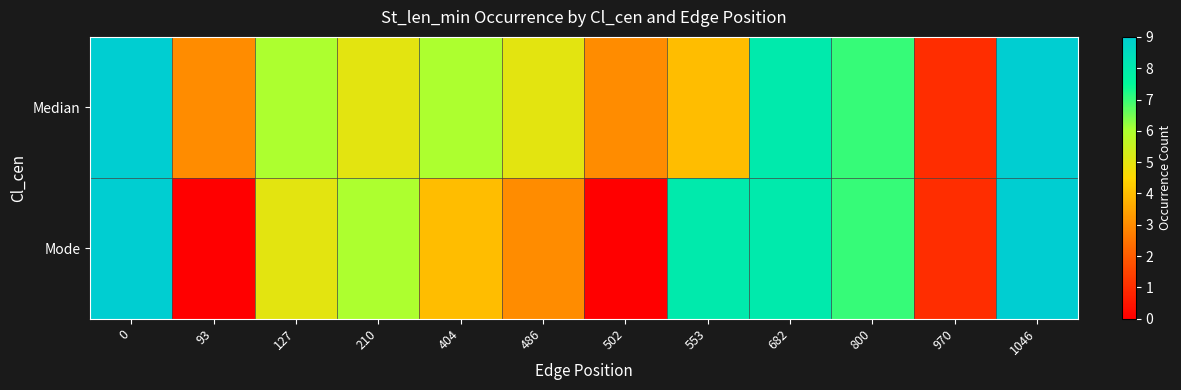

At how many categories does at least one series exceed 7?

4